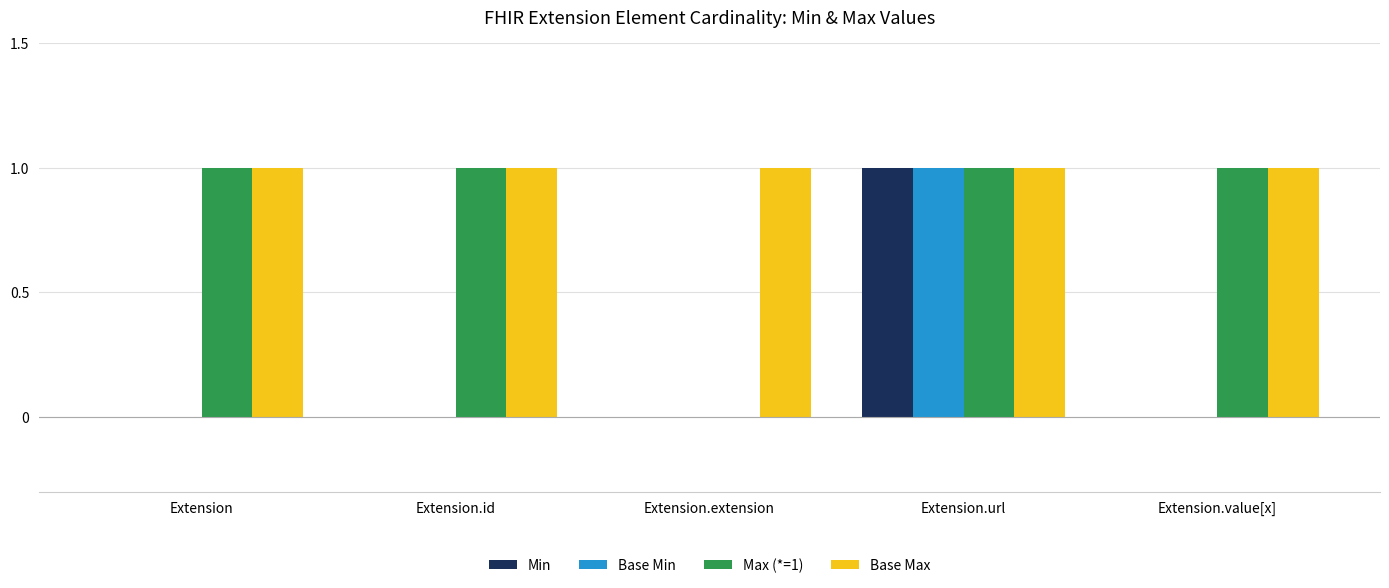

What is the maximum value for Max (*=1)?

1